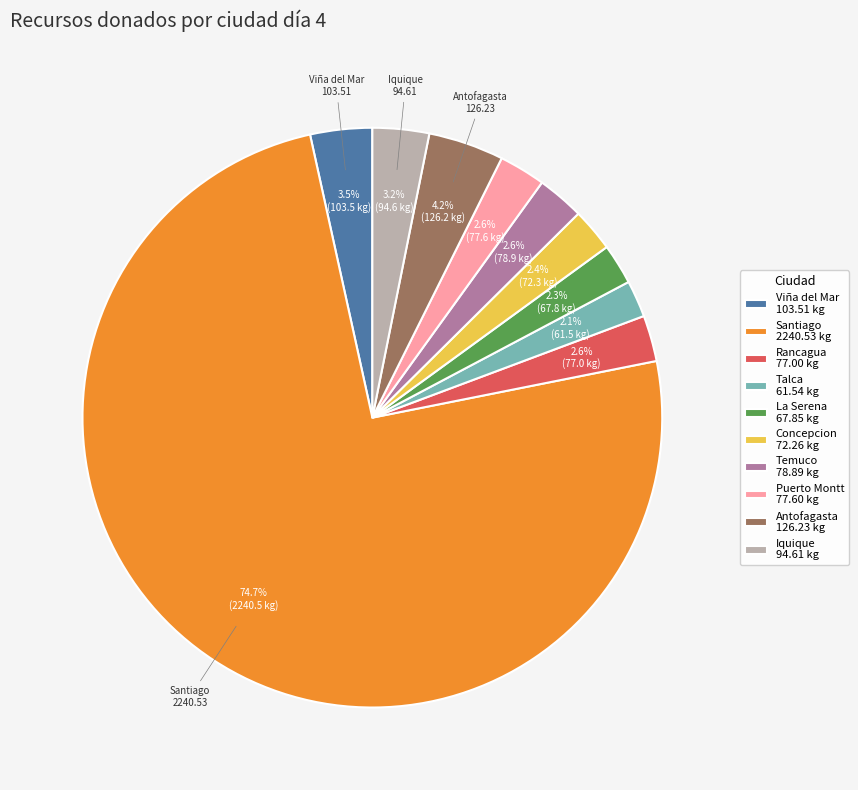

What is the majority slice?

Santiago